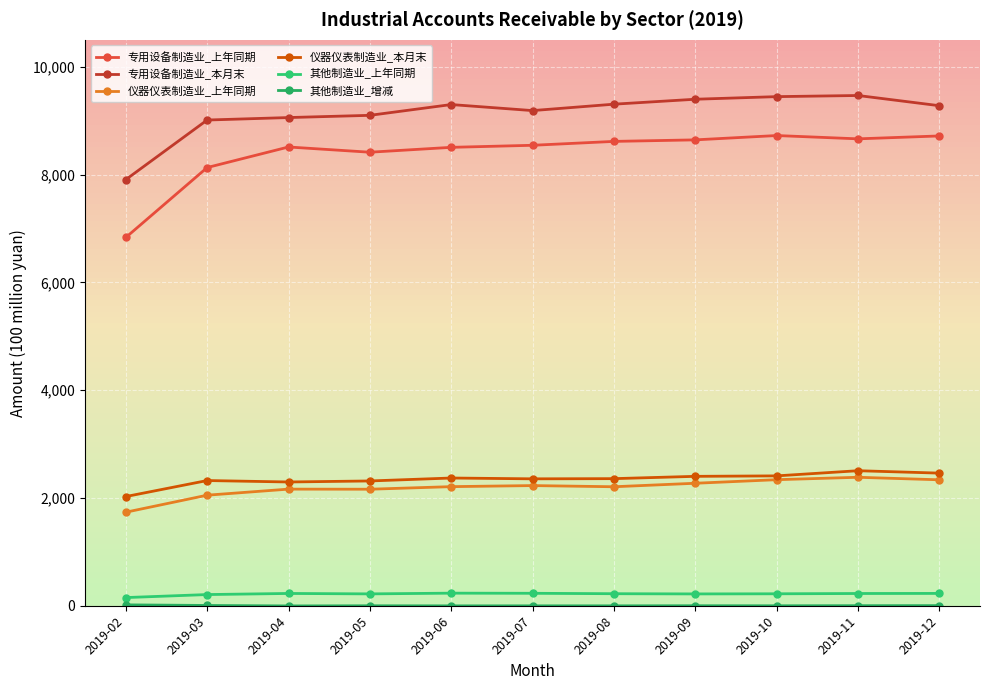

True or false: 其他制造业_上年同期 and 专用设备制造业_本月末 intersect in this chart.

False